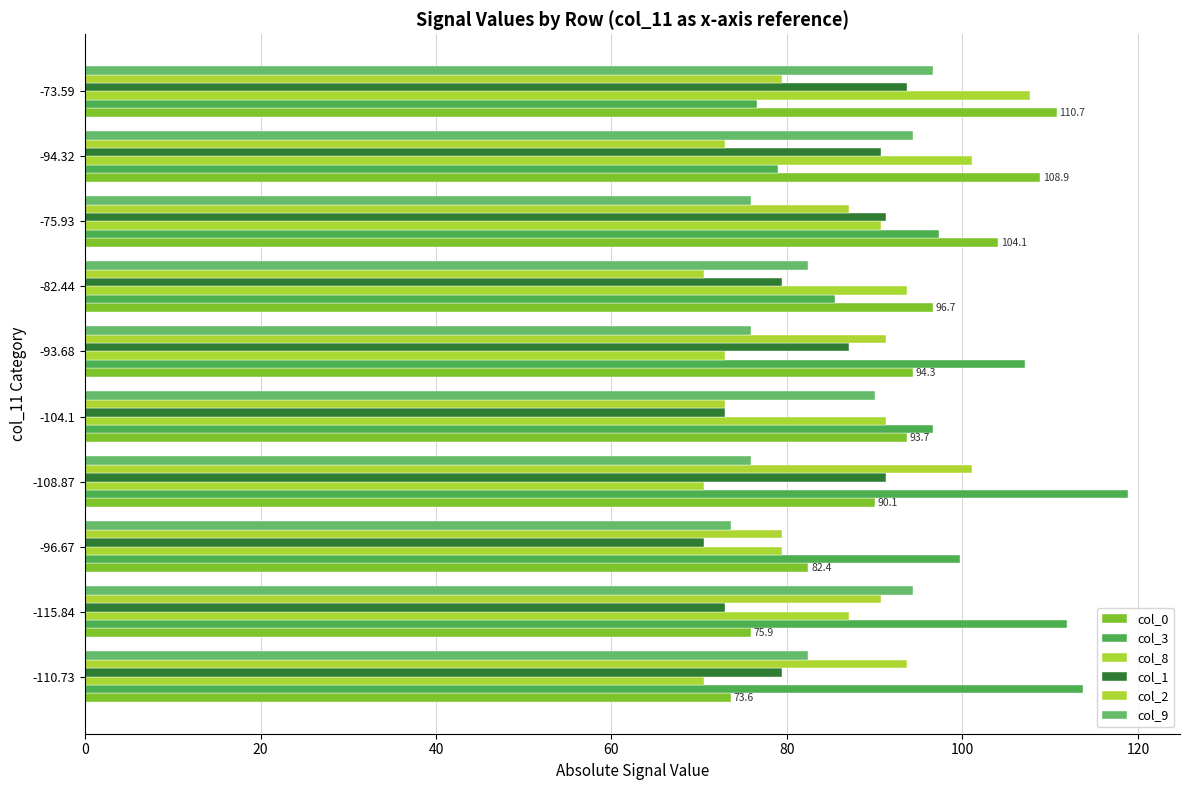

How many values in the col_2 series are below 87?

5